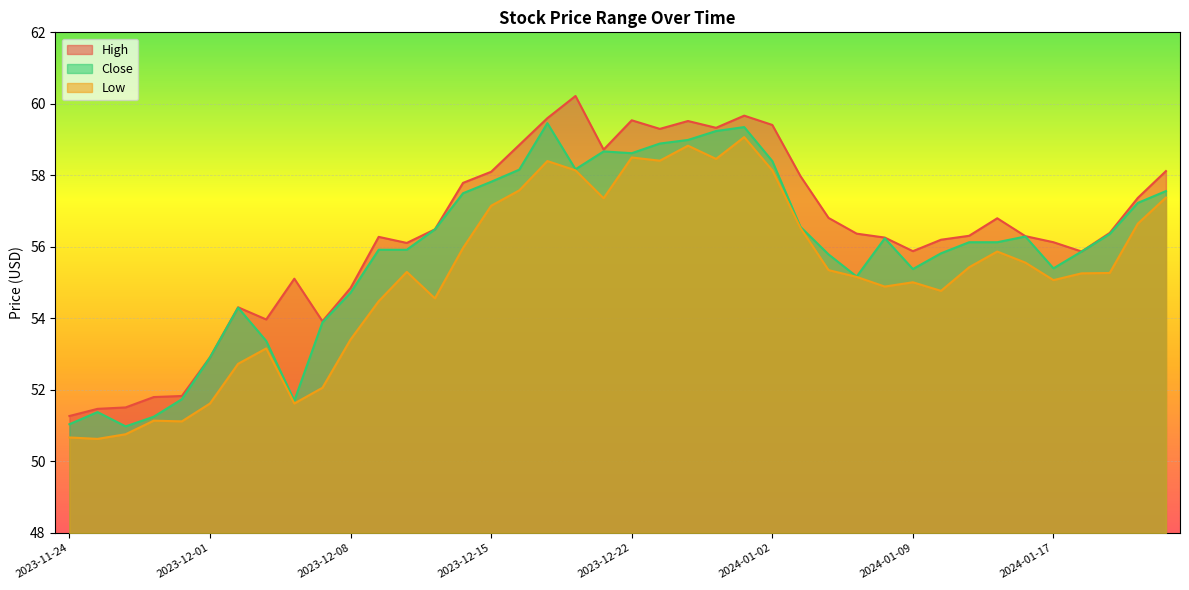

Reading left to right, what are all the values shown in this chart?

High: 51.3	51.5	51.5	51.8	51.8	52.9	54.3	54.0	55.1	53.9	54.9	56.3	56.1	56.5	57.8	58.1	58.9	59.6	60.2	58.7	59.5	59.3	59.5	59.3	59.7	59.4	58.0	56.8	56.4	56.3	55.9	56.2	56.3	56.8	56.3	56.1	55.9	56.4	57.4	58.1
Close: 51.0	51.4	51.0	51.2	51.7	52.9	54.3	53.4	51.7	53.9	54.7	55.9	55.9	56.5	57.5	57.8	58.2	59.5	58.2	58.7	58.6	58.9	59.0	59.2	59.4	58.4	56.6	55.8	55.2	56.2	55.4	55.8	56.1	56.1	56.3	55.4	55.9	56.4	57.2	57.6
Low: 50.7	50.6	50.8	51.1	51.1	51.6	52.7	53.2	51.6	52.1	53.4	54.5	55.3	54.6	56.0	57.1	57.6	58.4	58.1	57.4	58.5	58.4	58.8	58.5	59.1	58.1	56.5	55.4	55.2	54.9	55.0	54.8	55.4	55.9	55.6	55.1	55.3	55.3	56.6	57.4